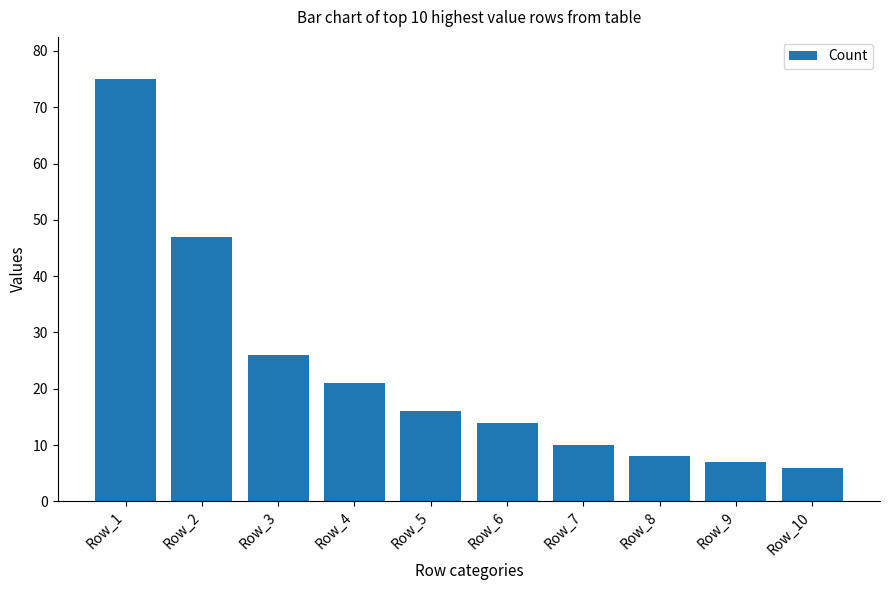

Reading left to right, transcribe all the data shown in this chart.

Row_1=75	Row_2=47	Row_3=26	Row_4=21	Row_5=16	Row_6=14	Row_7=10	Row_8=8	Row_9=7	Row_10=6